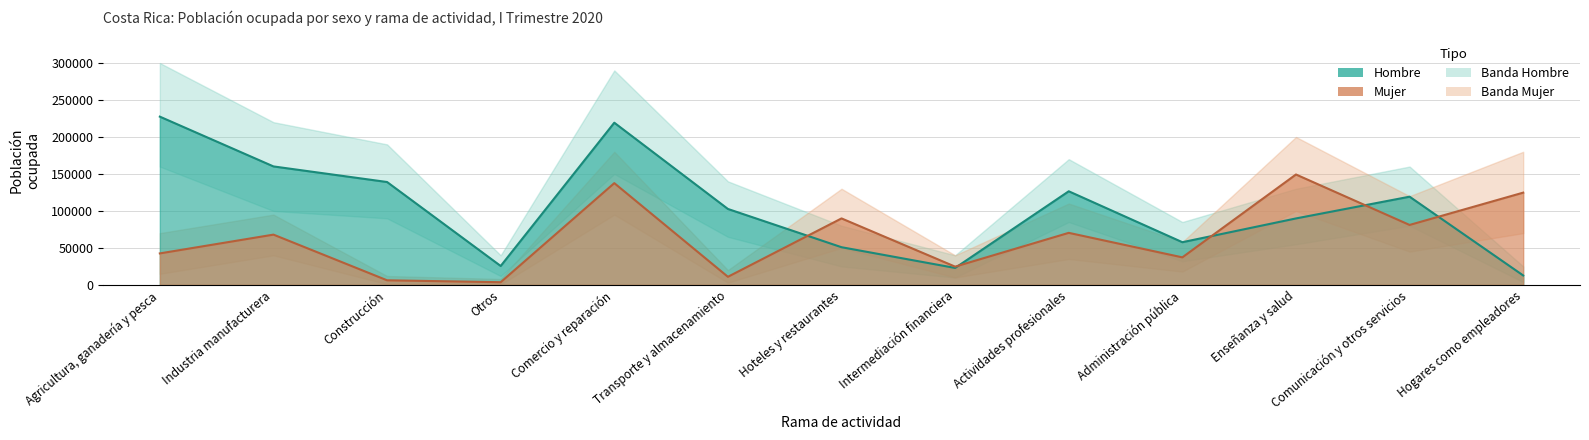

What is the sum of the Mujer values at Transporte y almacenamiento and Hogares como empleadores?

135691